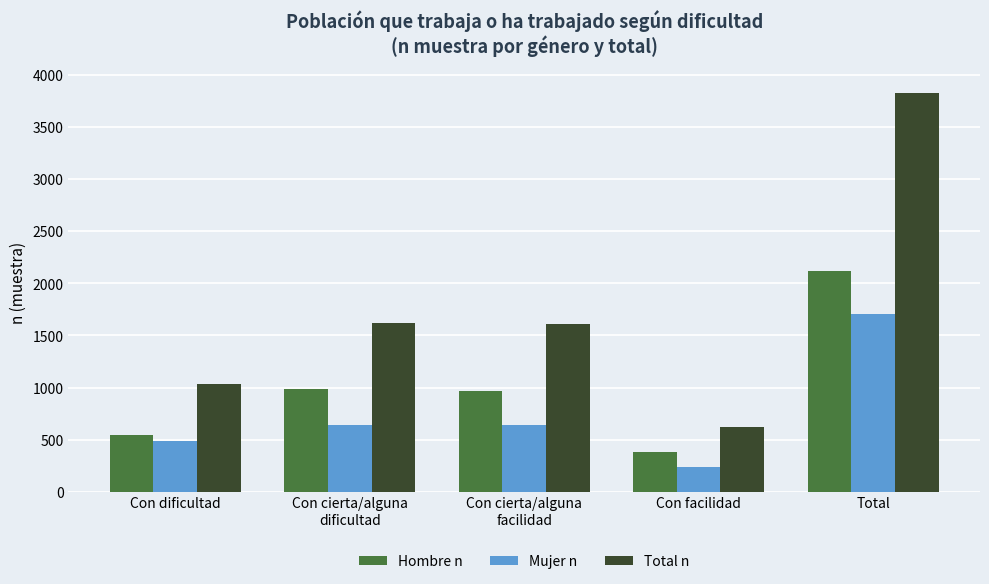

The value of Mujer n at Con cierta/alguna
dificultad is 639. True or false?

True